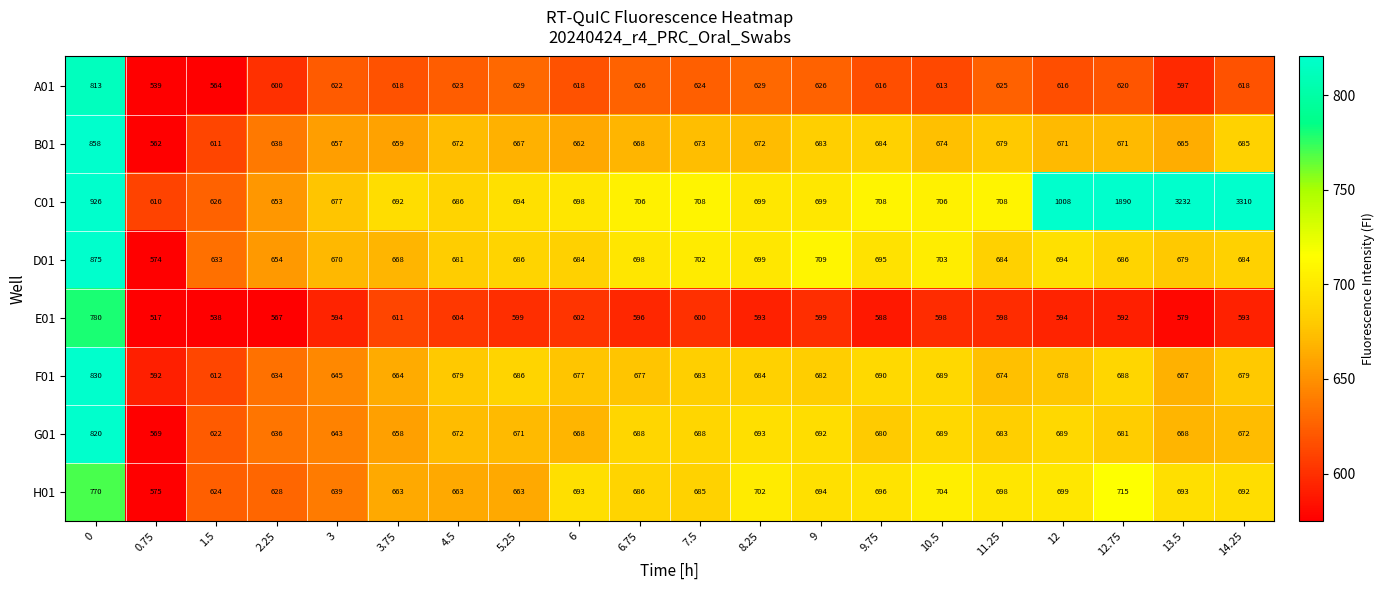

At which label does A01 reach its minimum?

0.75